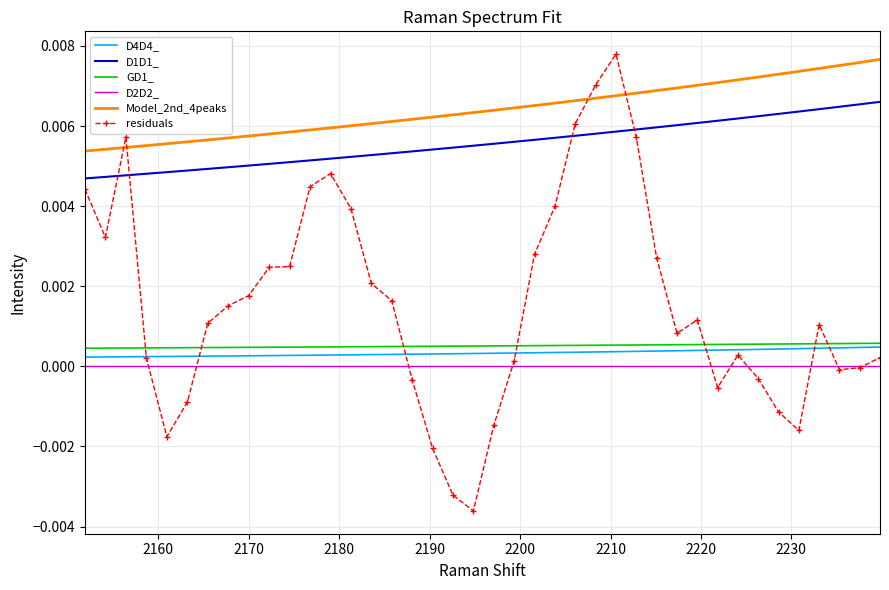

Which series has the largest range (max minus min)?

residuals